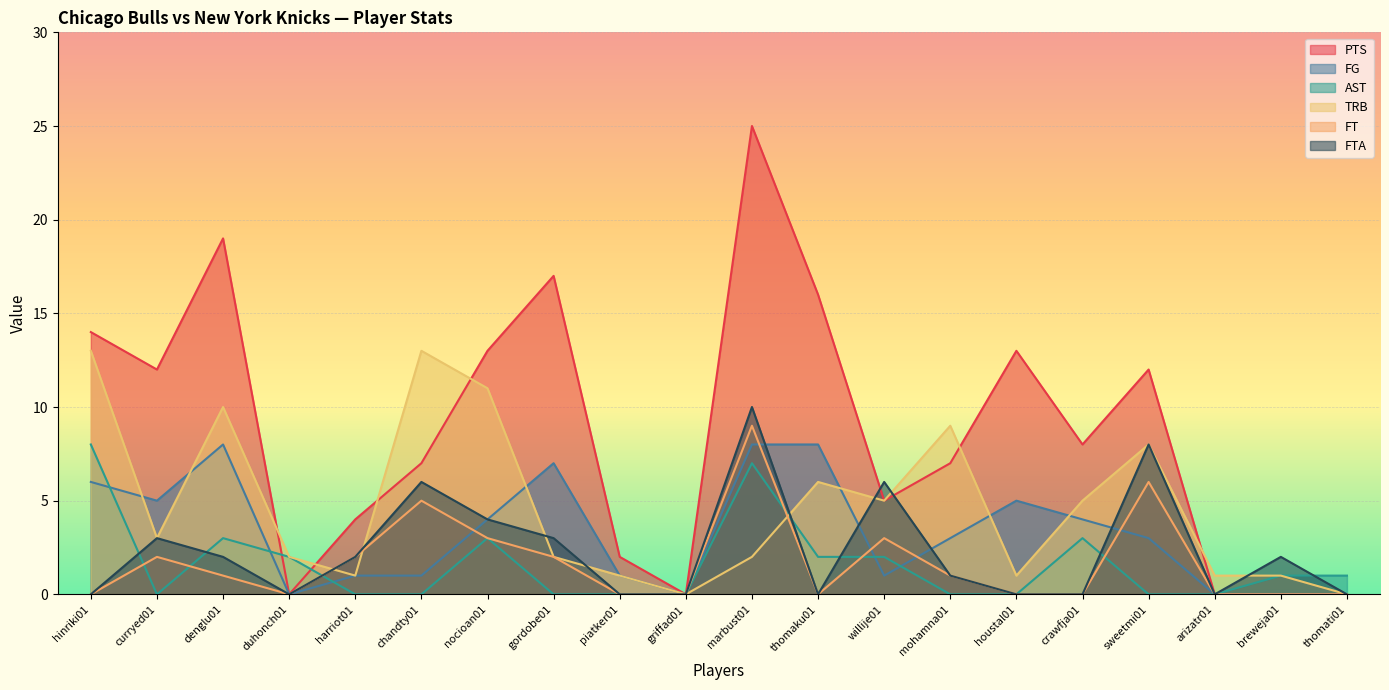

Reading left to right, list all the values displayed in this chart.

PTS: 14	12	19	0	4	7	13	17	2	0	25	16	5	7	13	8	12	0	0	0
FG: 6	5	8	0	1	1	4	7	1	0	8	8	1	3	5	4	3	0	0	0
AST: 8	0	3	2	0	0	3	0	0	0	7	2	2	0	0	3	0	0	1	1
TRB: 13	3	10	2	1	13	11	2	1	0	2	6	5	9	1	5	8	1	1	0
FT: 0	2	1	0	2	5	3	2	0	0	9	0	3	1	0	0	6	0	0	0
FTA: 0	3	2	0	2	6	4	3	0	0	10	0	6	1	0	0	8	0	2	0